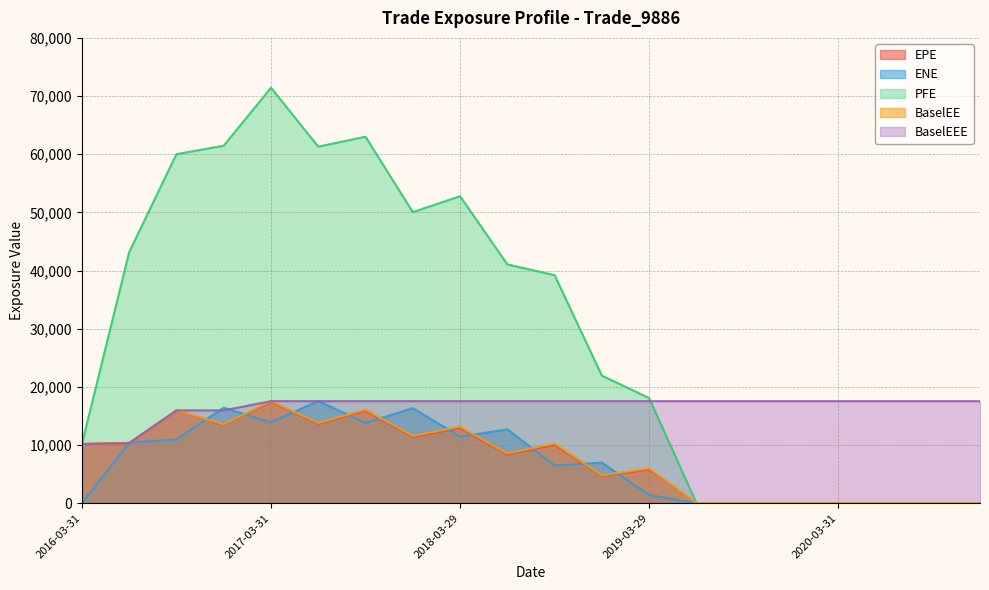

True or false: EPE and ENE cross at least once.

True